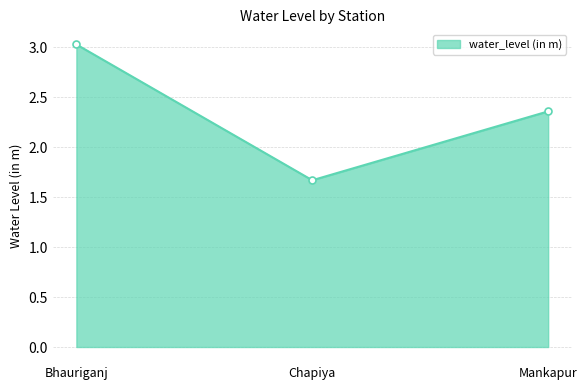

What is the smallest value displayed?

1.7